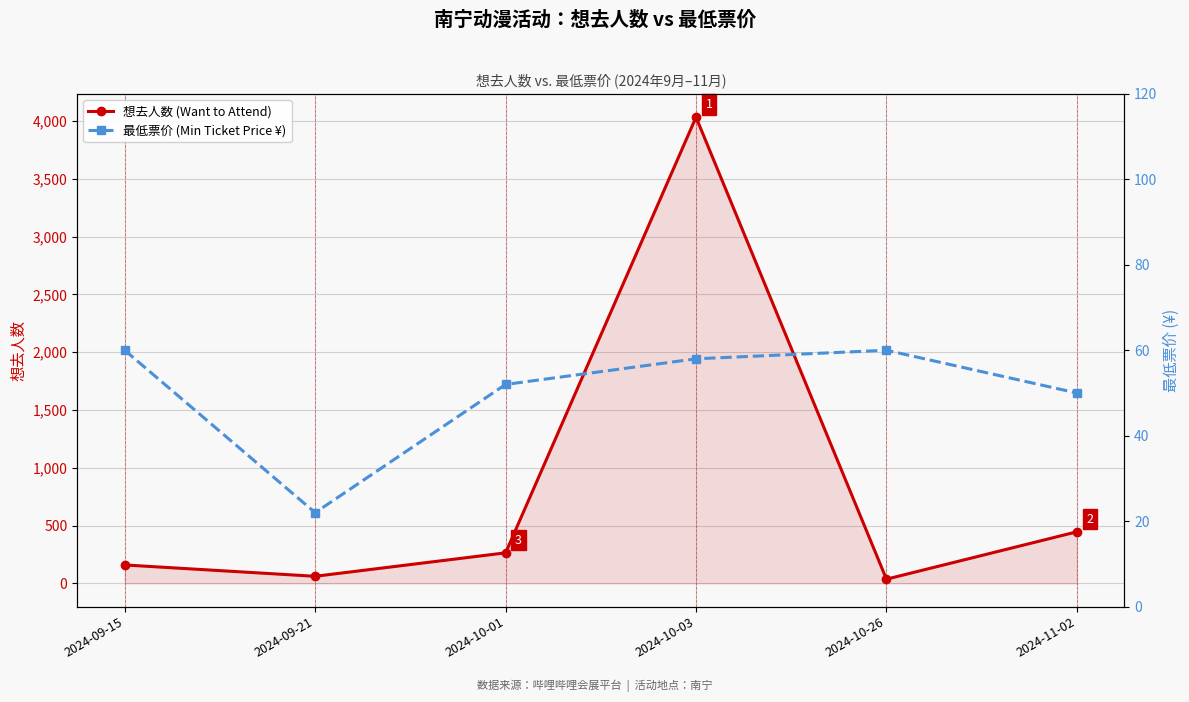

At 2024-09-21, list the series in order from smallest to largest.

最低票价 (Min Ticket Price ¥), 想去人数 (Want to Attend)